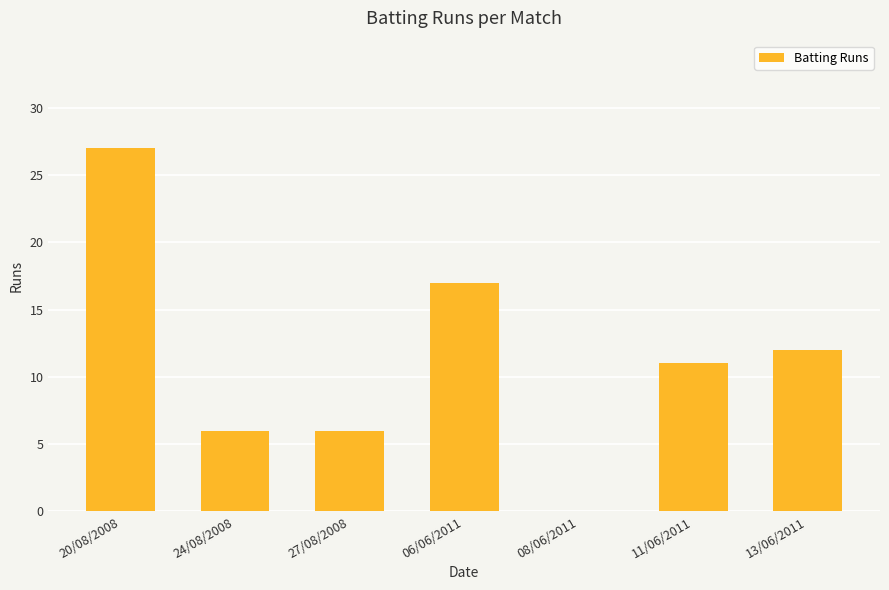

Between 11/06/2011 and 08/06/2011, which is larger?

11/06/2011